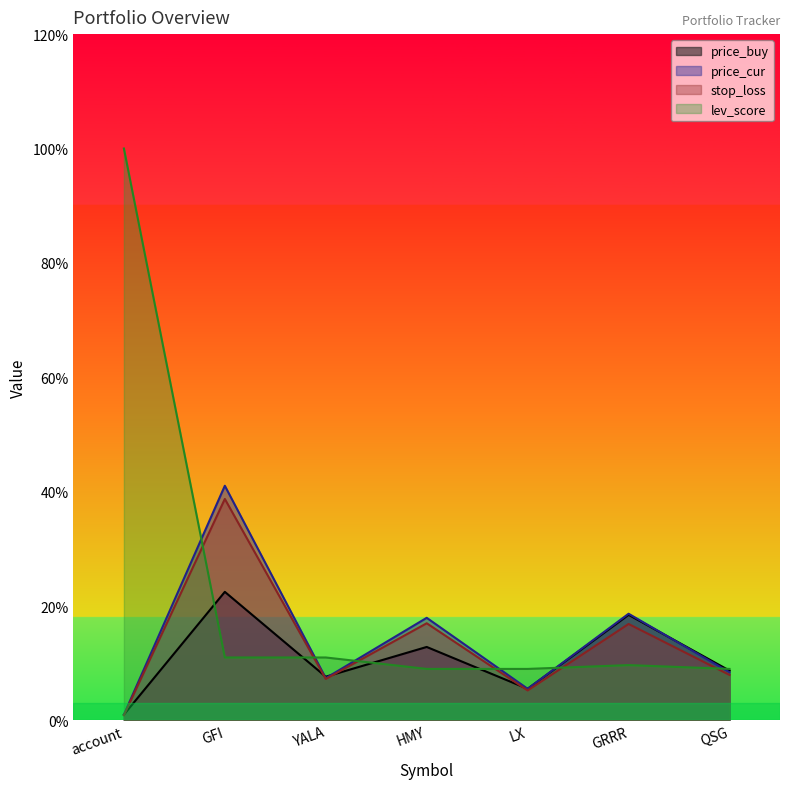

In price_buy, how many points are higher than both neighbors (excluding endpoints)?

3